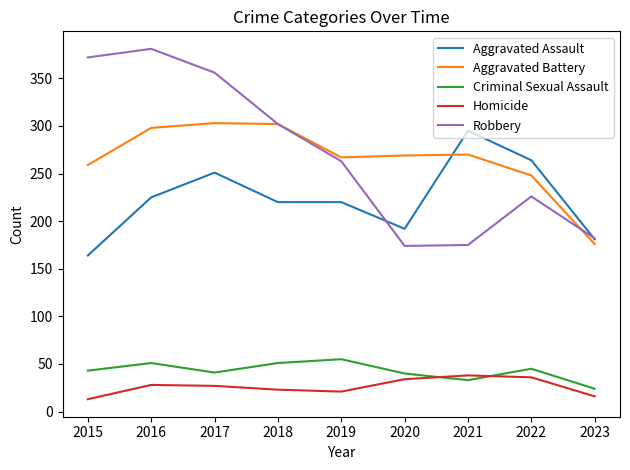

At which label is Aggravated Battery closest to 239?

2022